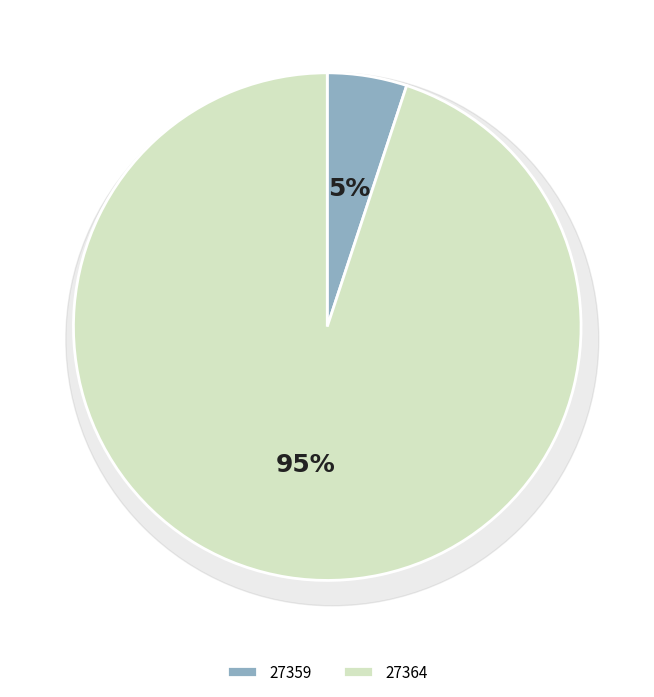

To the nearest percent, what portion does 27364 represent?

95%